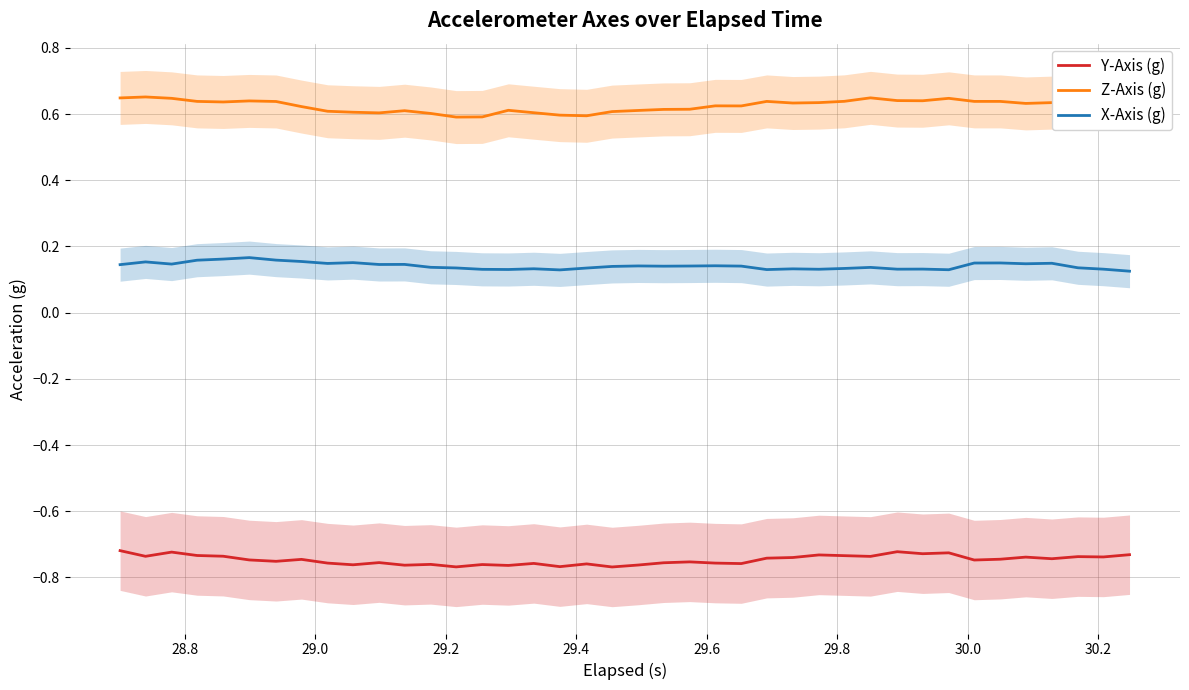

True or false: Z-Axis (g) and Y-Axis (g) intersect in this chart.

False